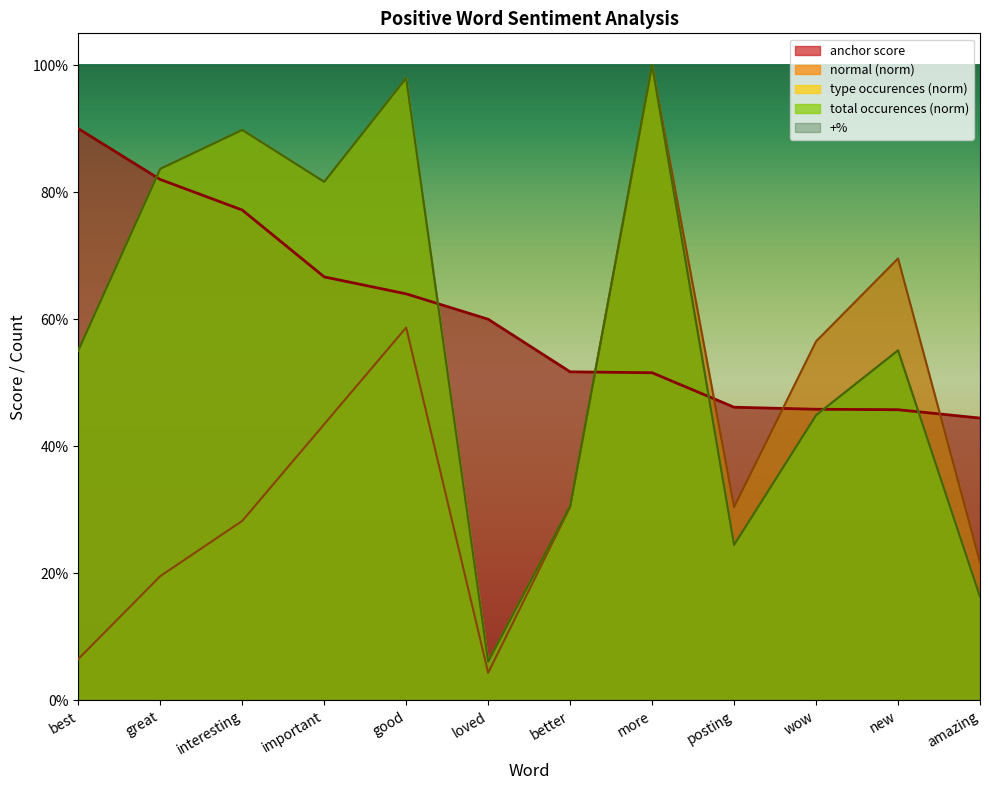

Does the chart display data point markers on the line(s)?

No